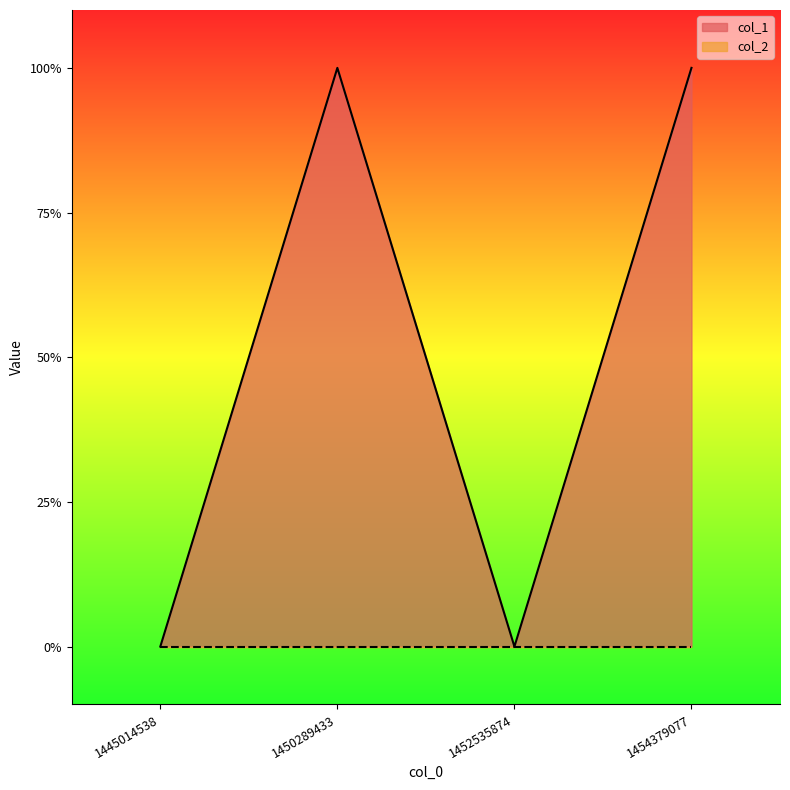

Rank the categories by value from lowest to highest.

1445014538, 1452535874, 1450289433, 1454379077